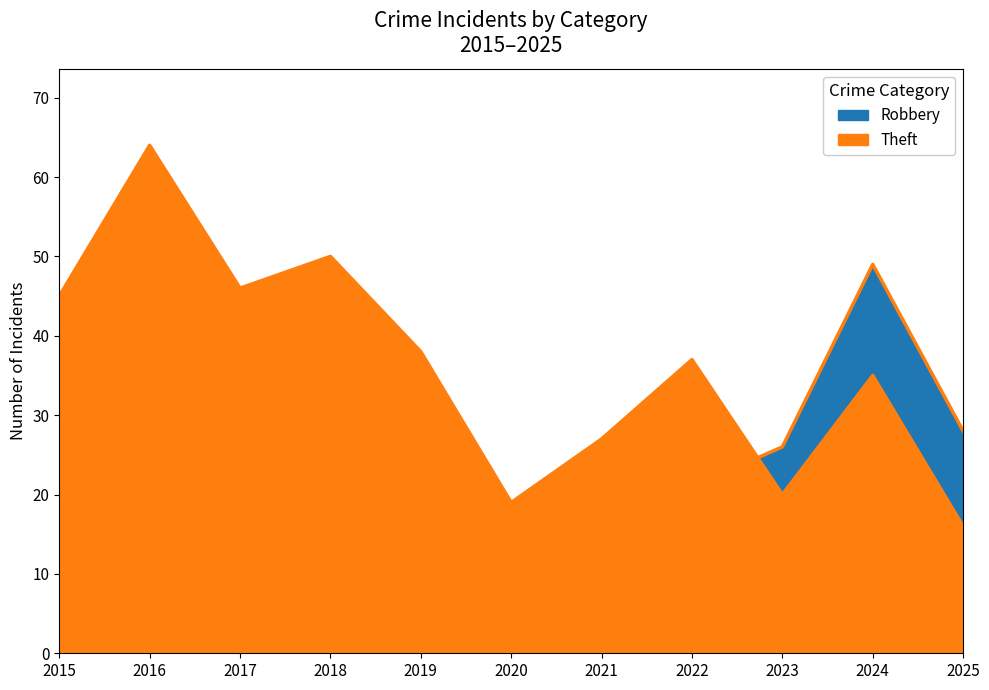

Rank the series by their maximum value, from highest to lowest.

Theft, Robbery